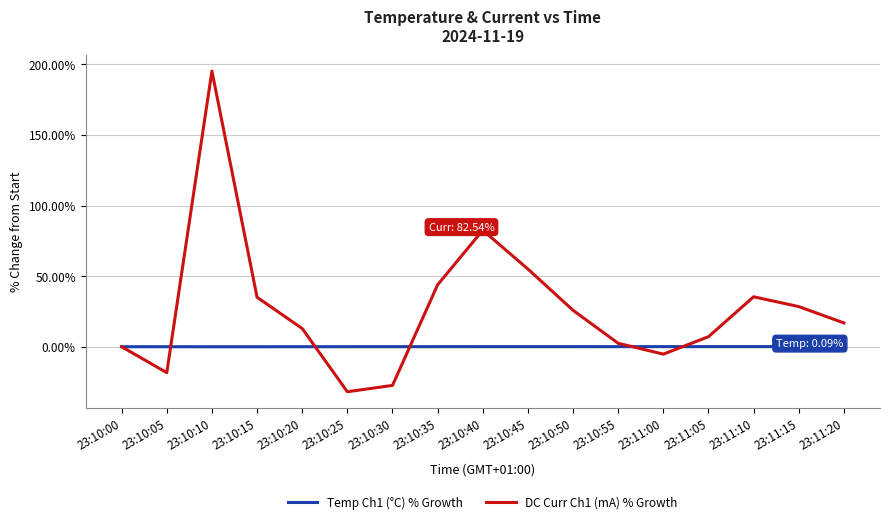

Which label corresponds to the largest value in the chart?

23:10:10